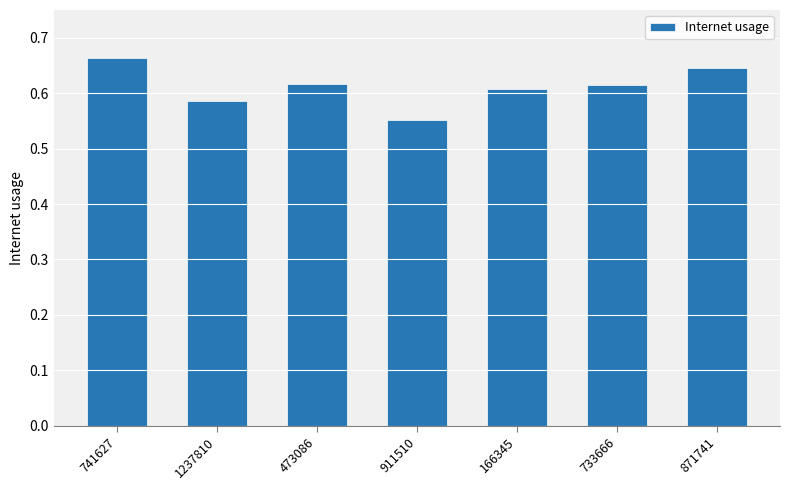

What is the label of the 6th bar from the left?

733666